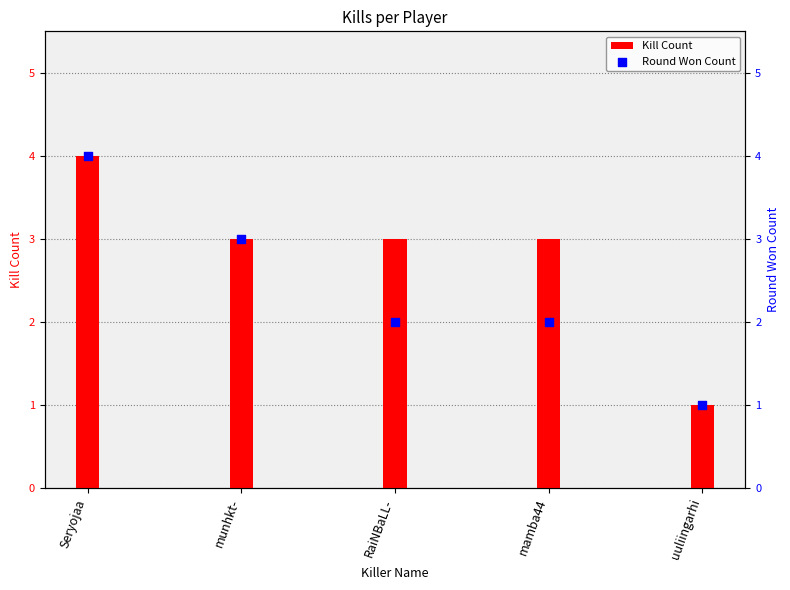

Which series contains the highest Y value?

Kill Count